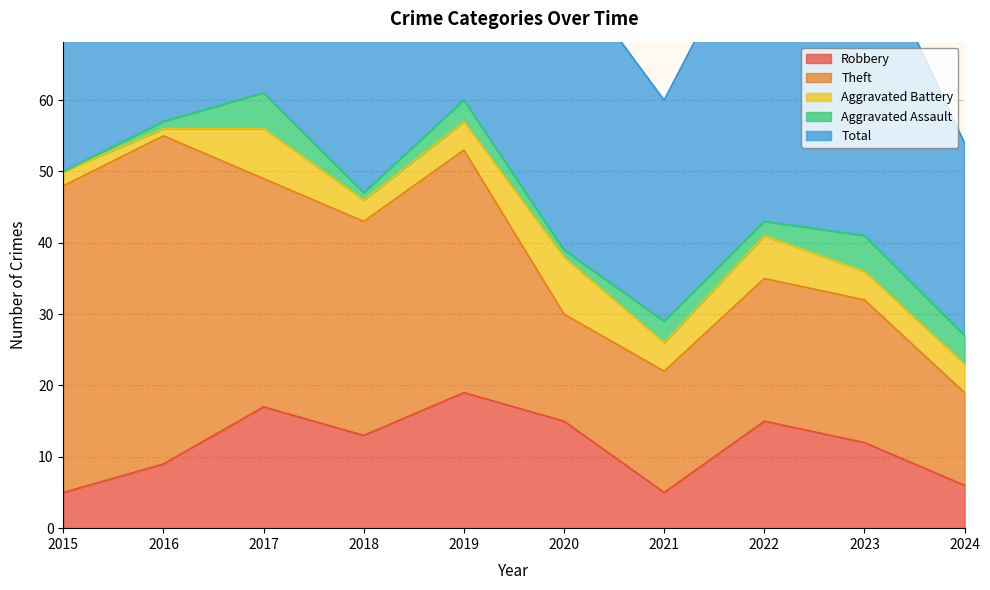

Between 2017 and 2024, which series saw the biggest shift?

Total